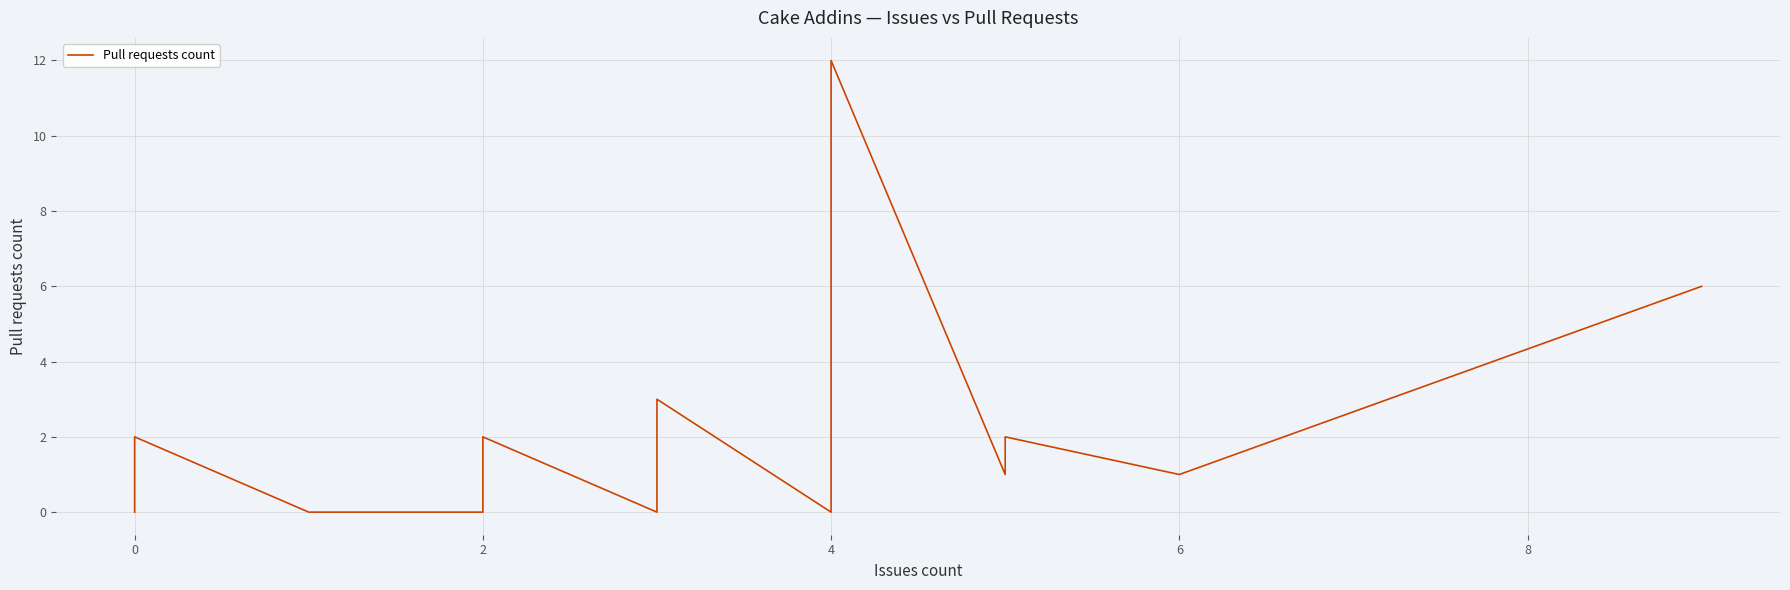

What is the sum of all values?

38